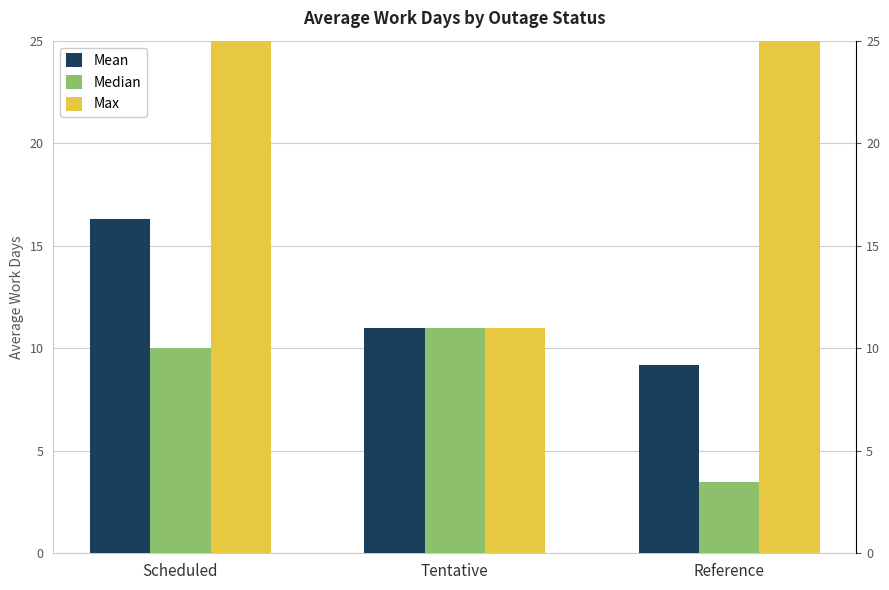

What is the maximum value shown in the chart?

117.0